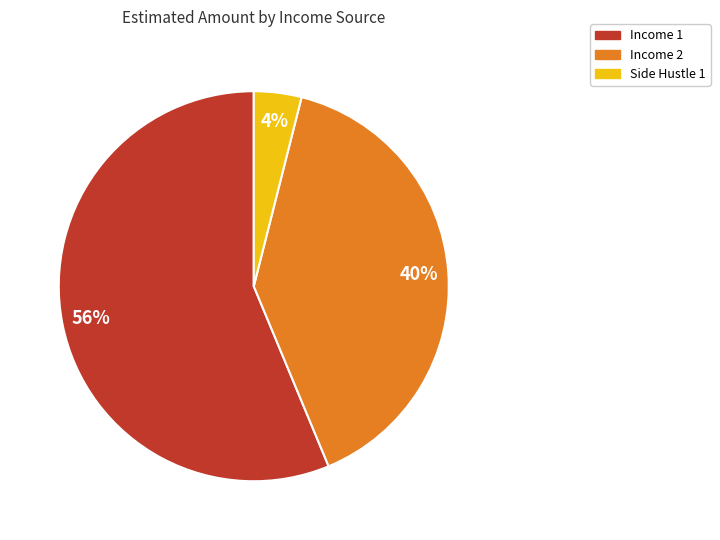

Is there any slice that represents more than half of the pie?

Yes